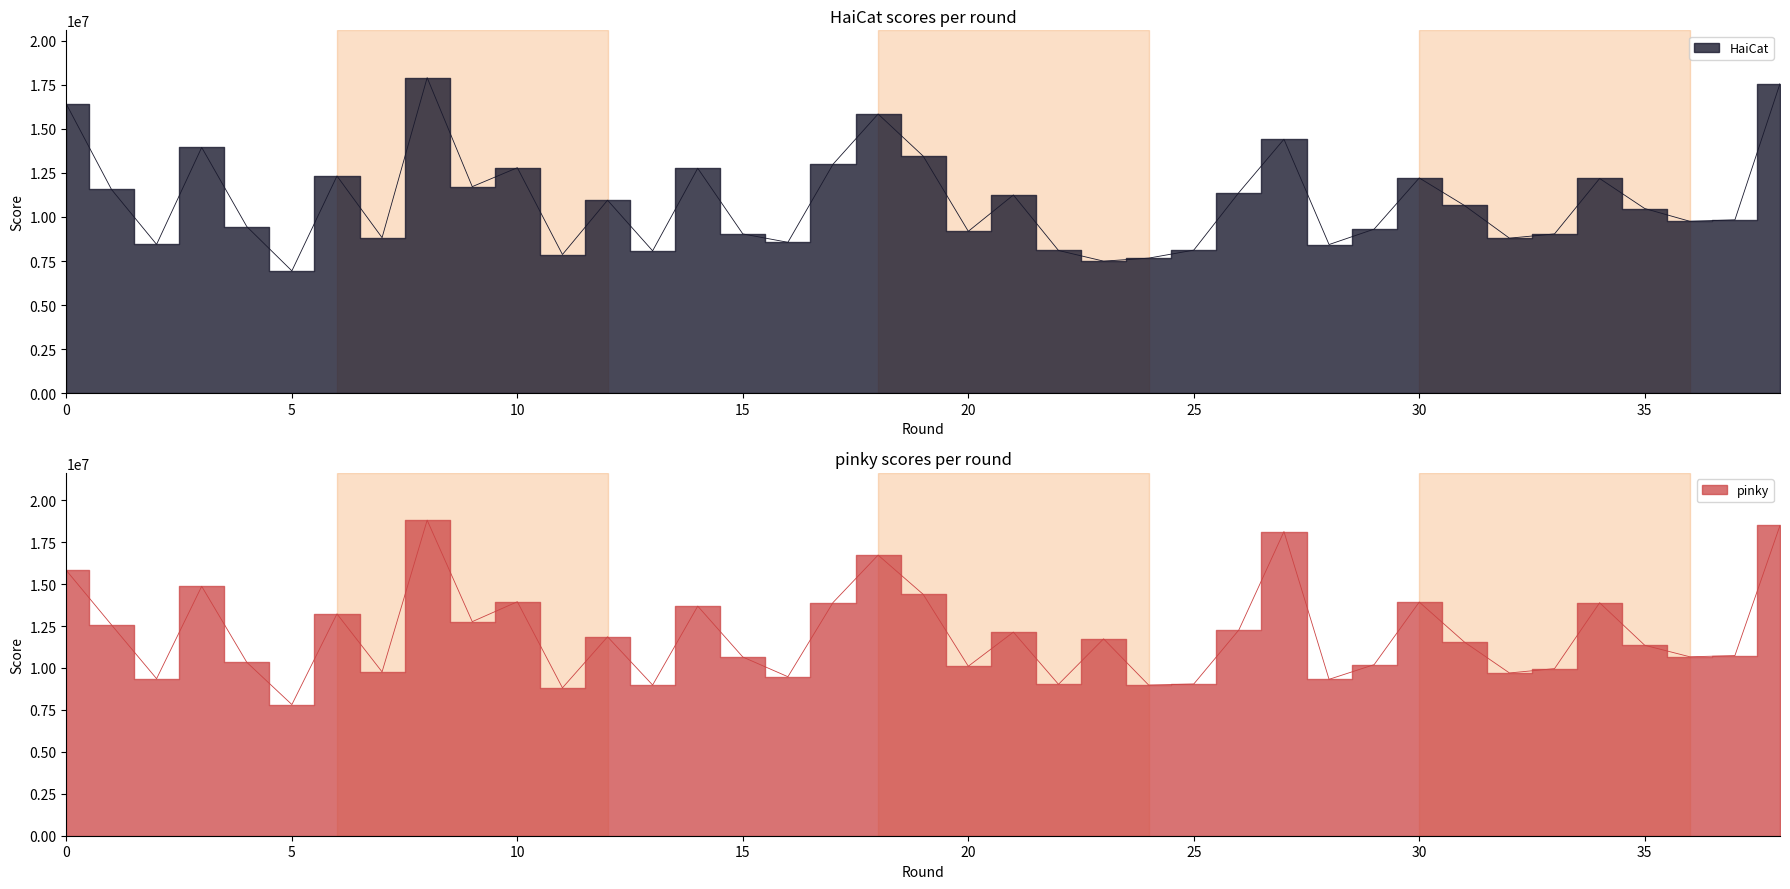

What is the spread (max minus min) of values at 31?

894025